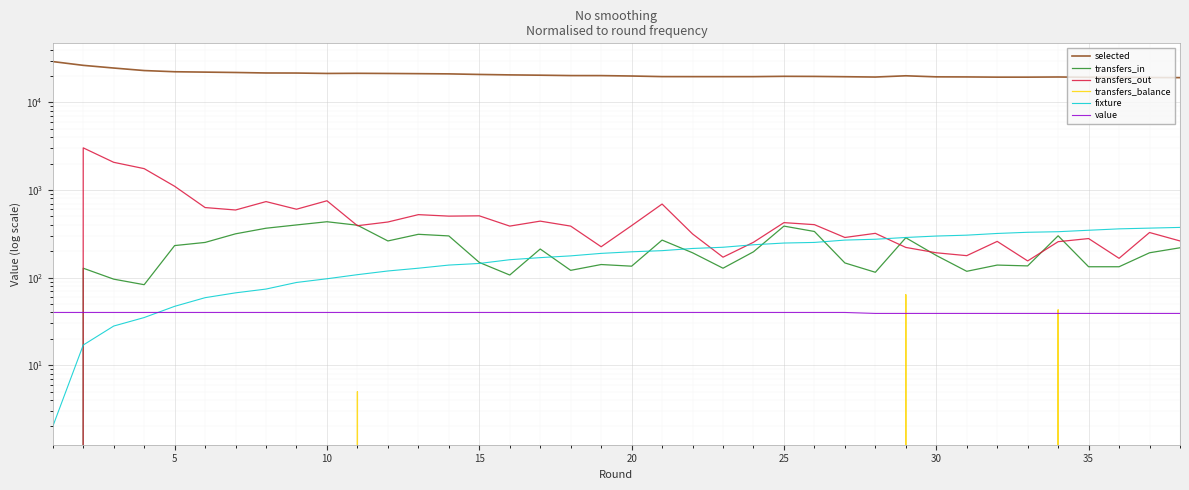

How many values in the transfers_out series are below 391?

19